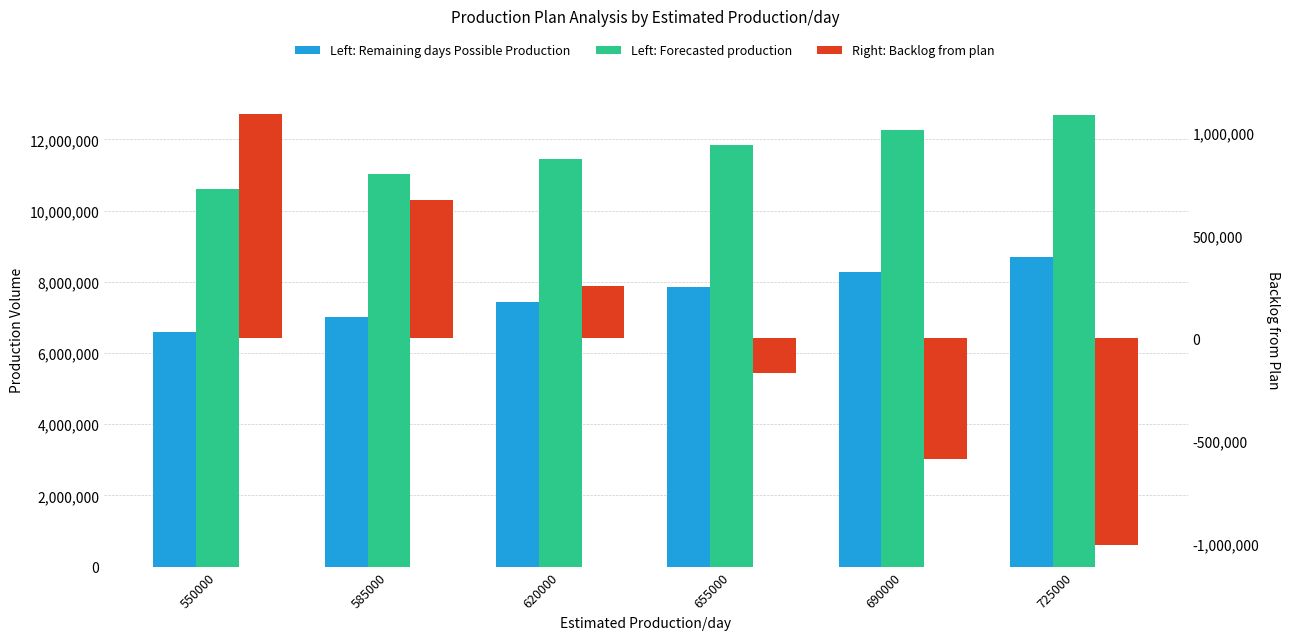

Which series has the widest spread of values?

Remaining days Possible Production